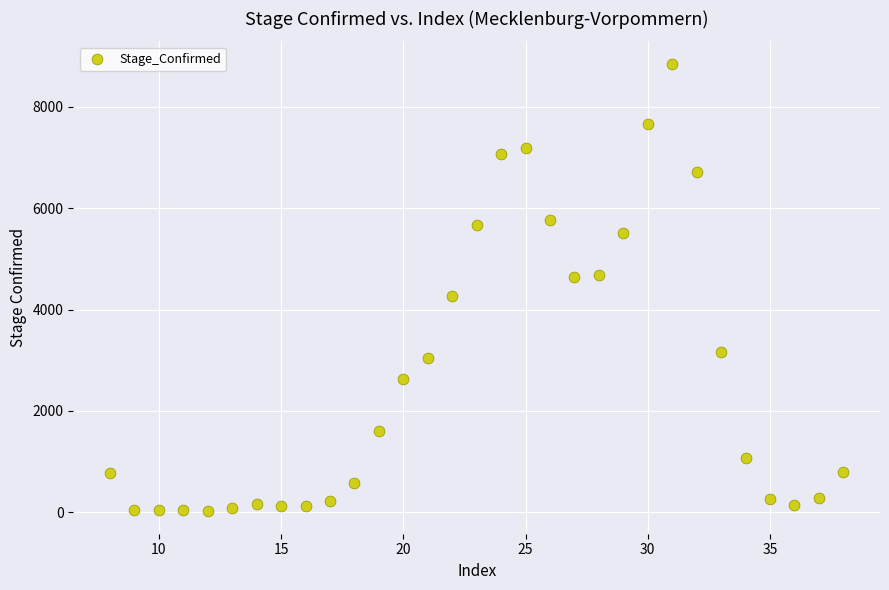

What is the range of Y values (max minus min)?

8840